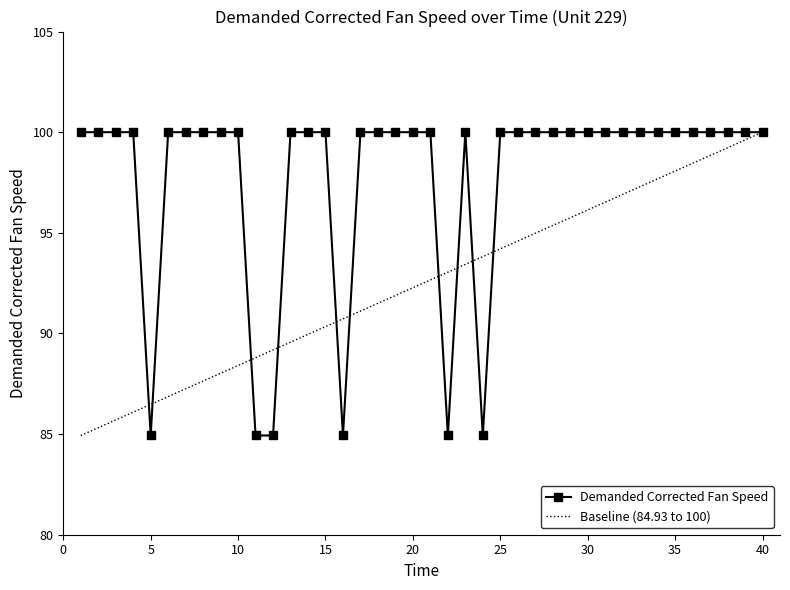

The value at 13 is 100.0. True or false?

True